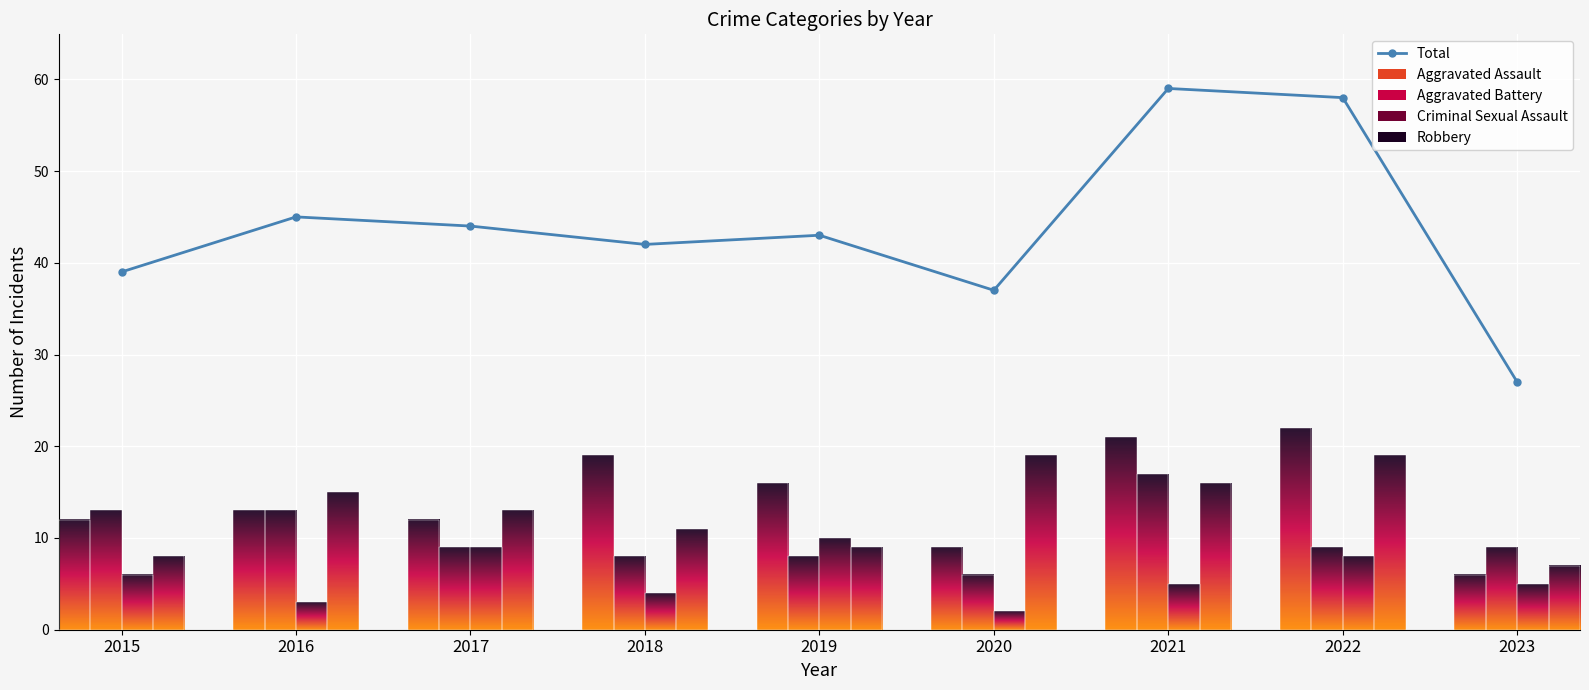

List the labels in order of value, largest first.

2021, 2022, 2016, 2017, 2019, 2018, 2015, 2020, 2023